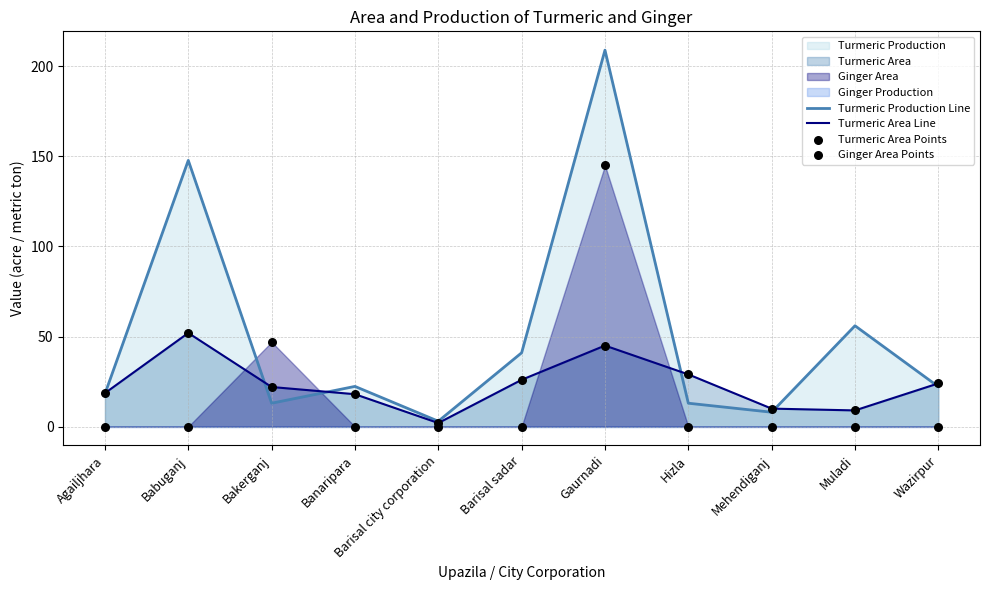

Which series has the largest total across all categories?

Turmeric Production Line